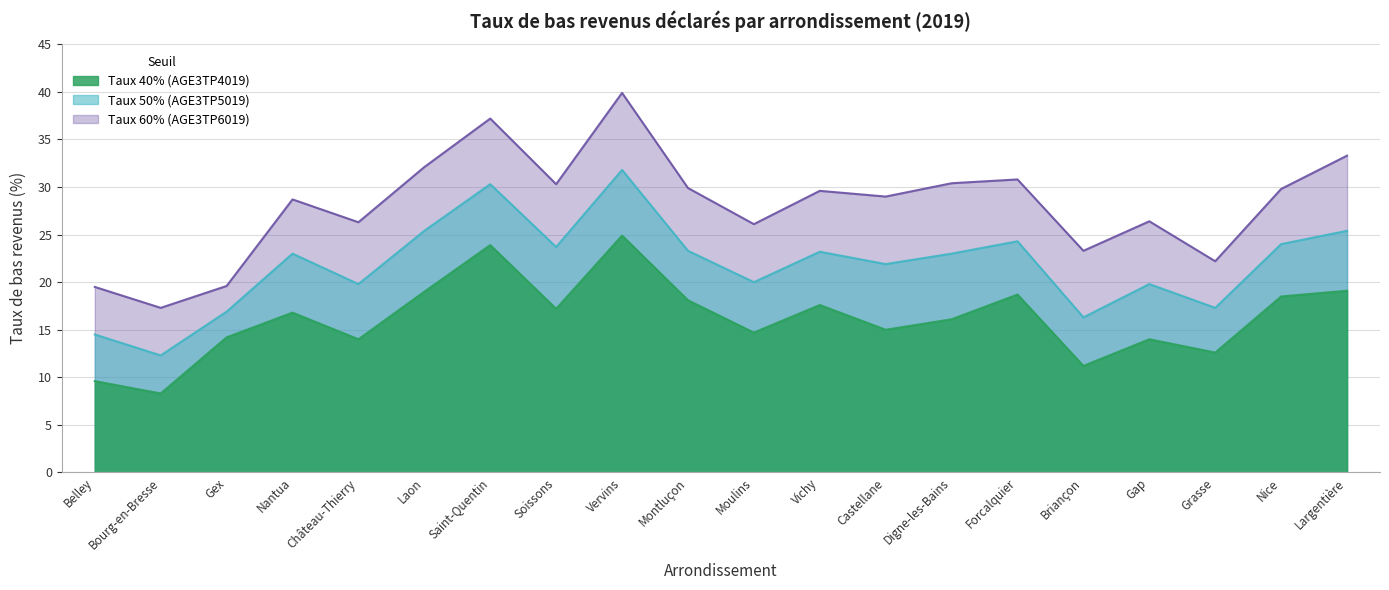

True or false: Taux 60% (AGE3TP6019) has a value of 16.5 at Nantua.

False